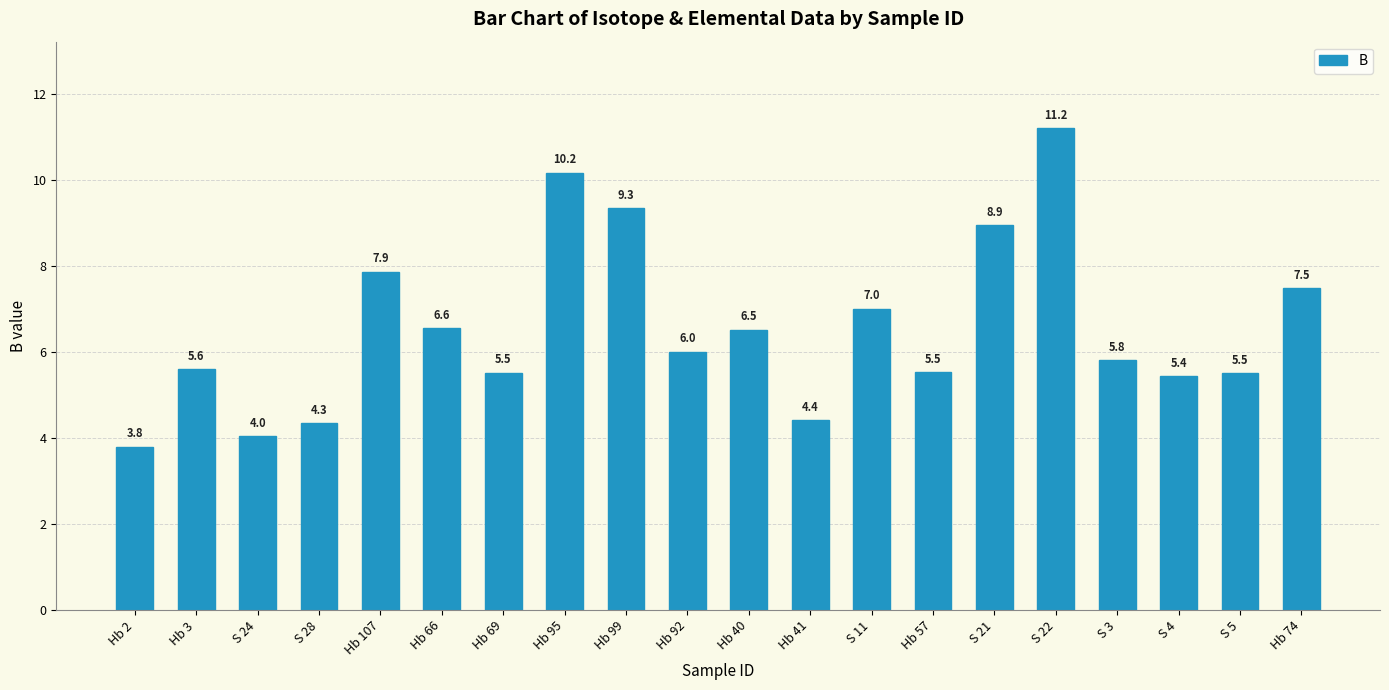

The chart shows a value of 10.9 at Hb 107. True or false?

False